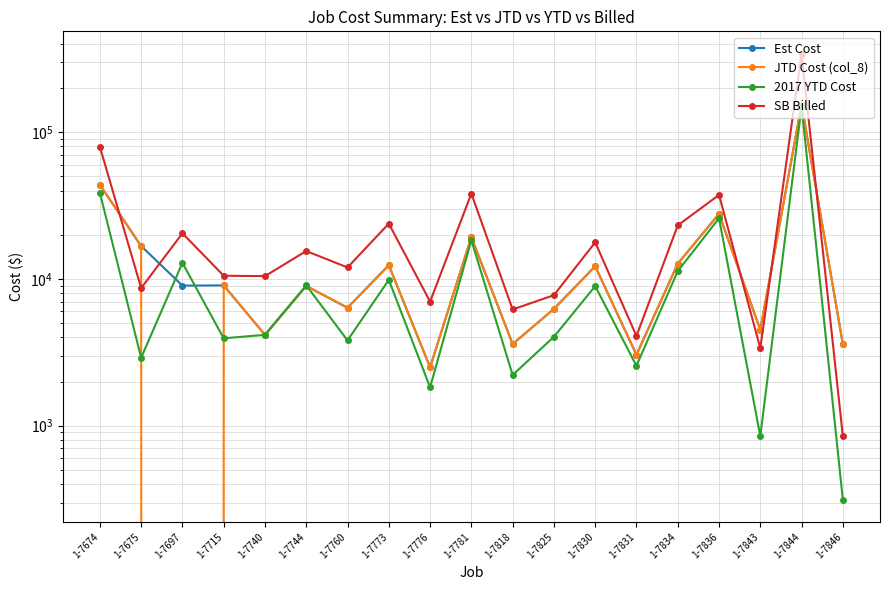

What is the value of the SB Billed point at the 12th from the left?

7750